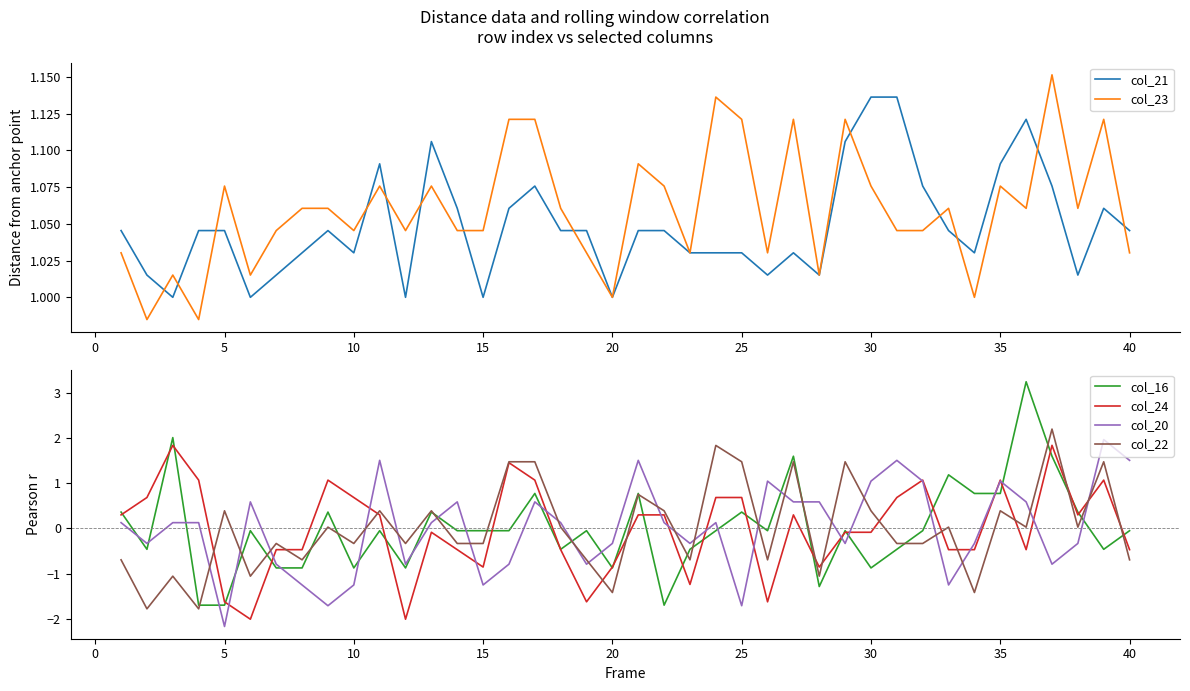

True or false: col_24 has more than 2 points higher than both neighbors.

True